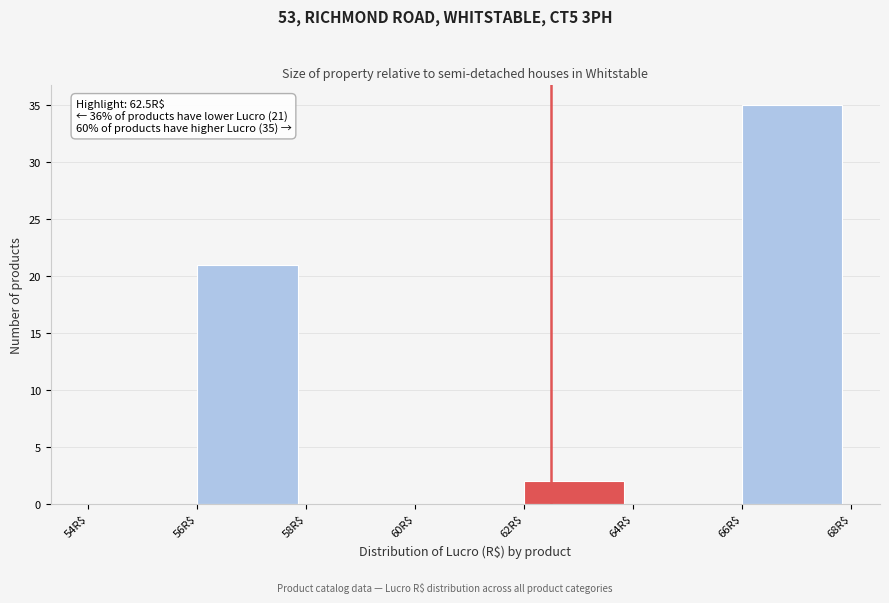

Over which range of the x-axis is the bar tallest?

66 to 68